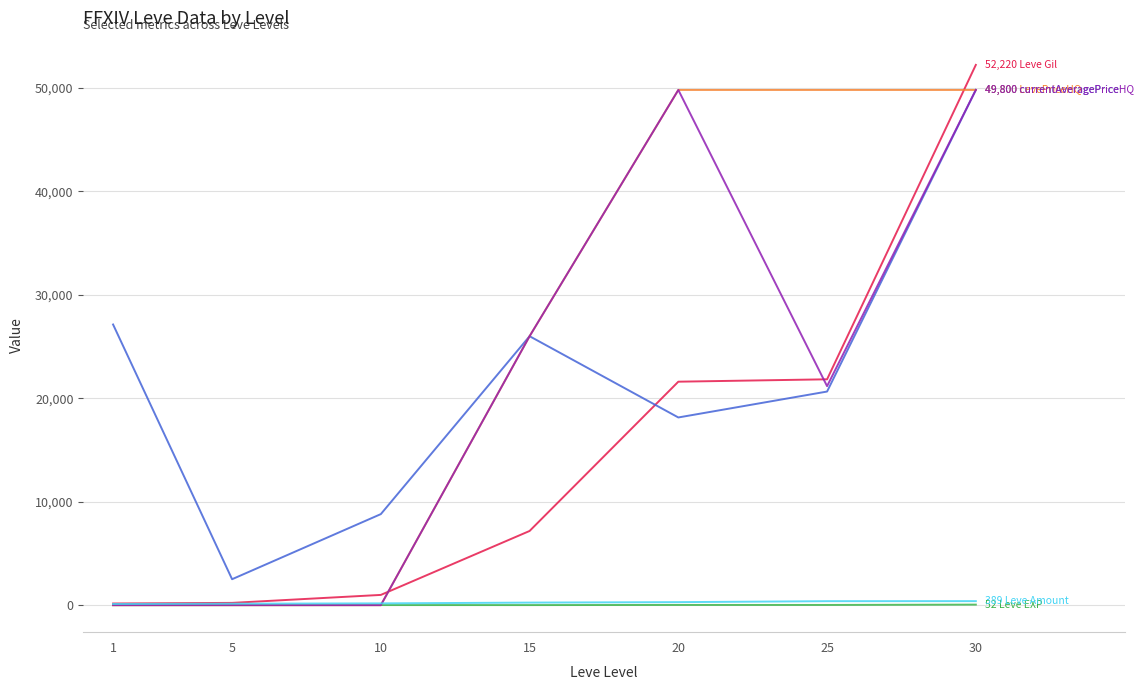

What is the greatest value displayed?

52220